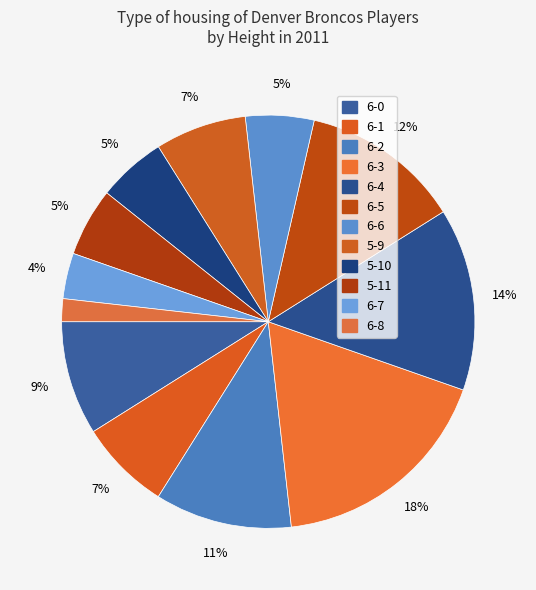

What percentage is the 6-3 slice, to the nearest percent?

18%